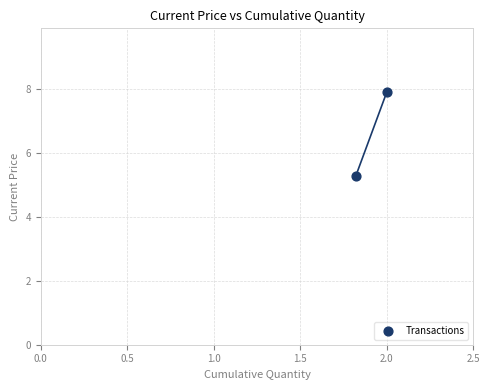

What Y value in the scatter plot is closest to 6?

5.3